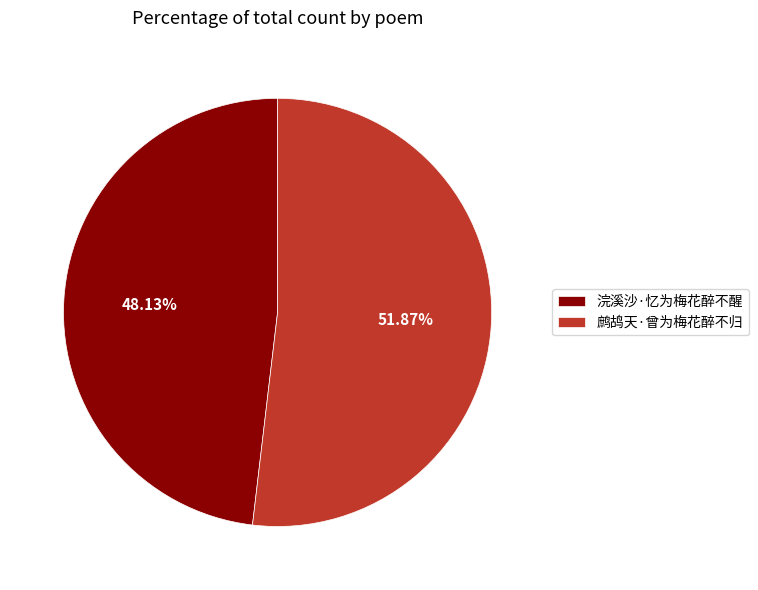

To the nearest percent, what portion does 鹧鸪天·曾为梅花醉不归 represent?

52%